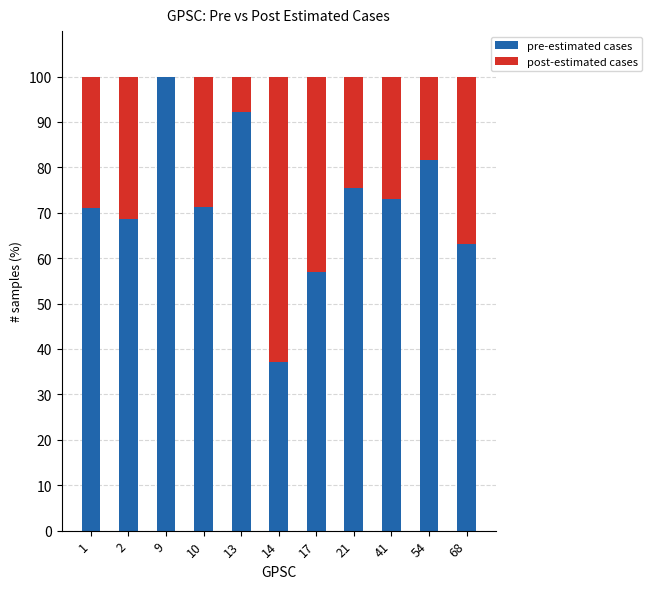

At which label does pre-estimated cases reach its peak?

9